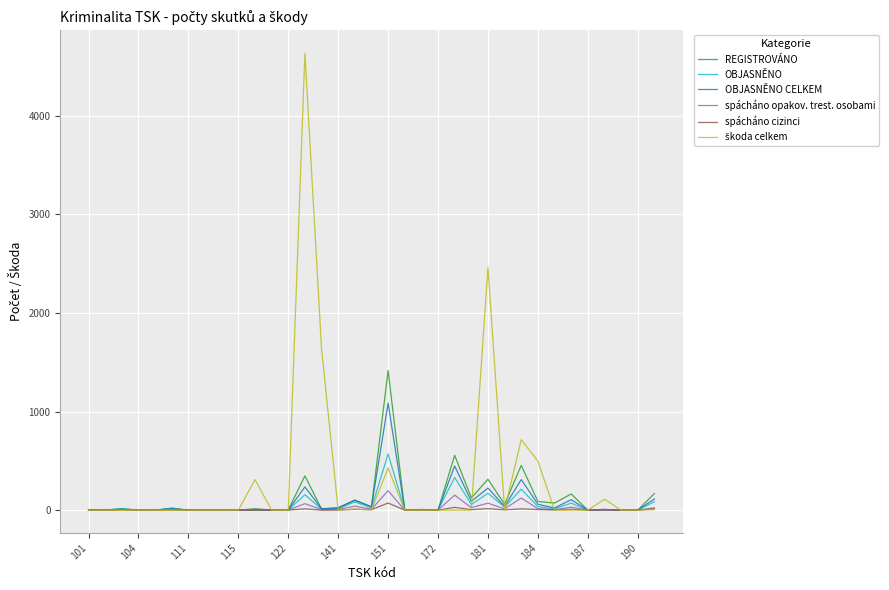

What is the maximum value shown in the chart?

4636